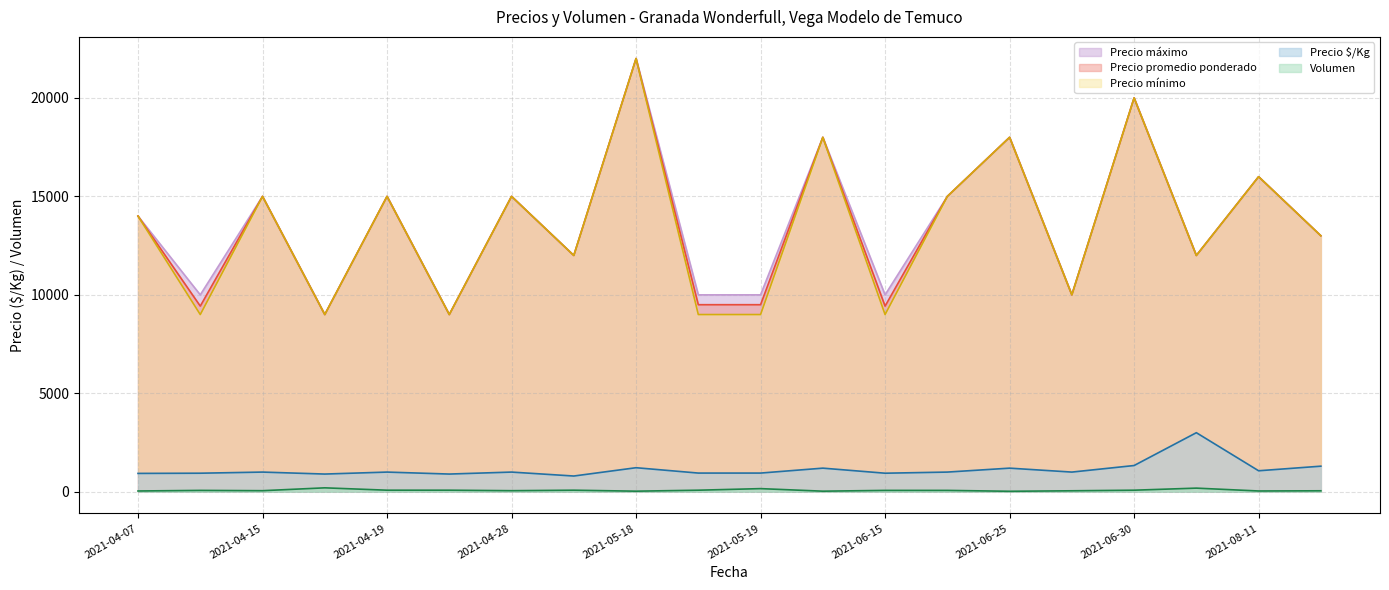

Which series has the largest total across all categories?

Precio máximo